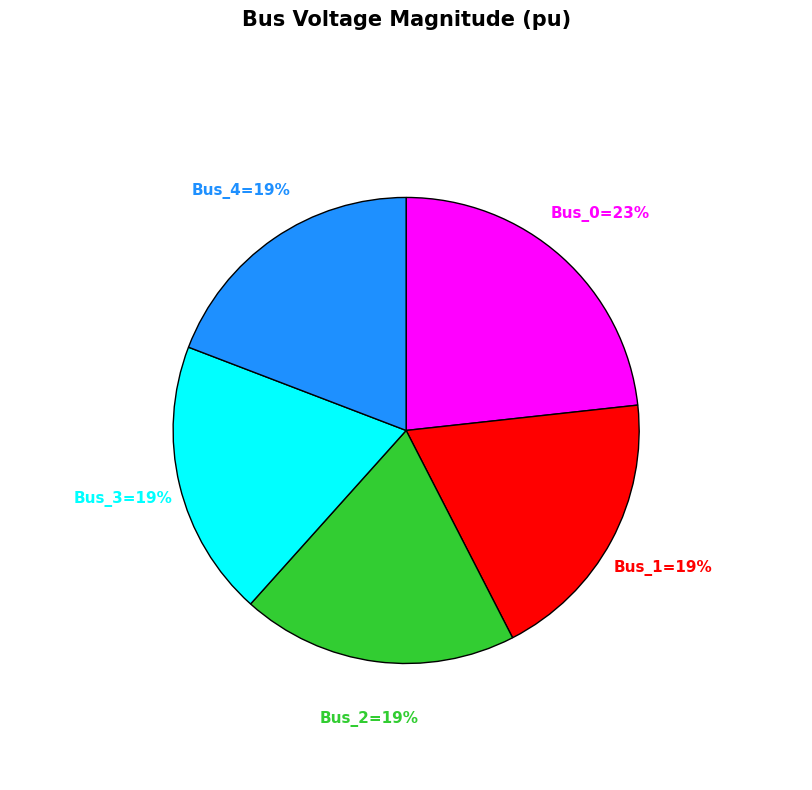

Is there any slice that represents more than half of the pie?

No